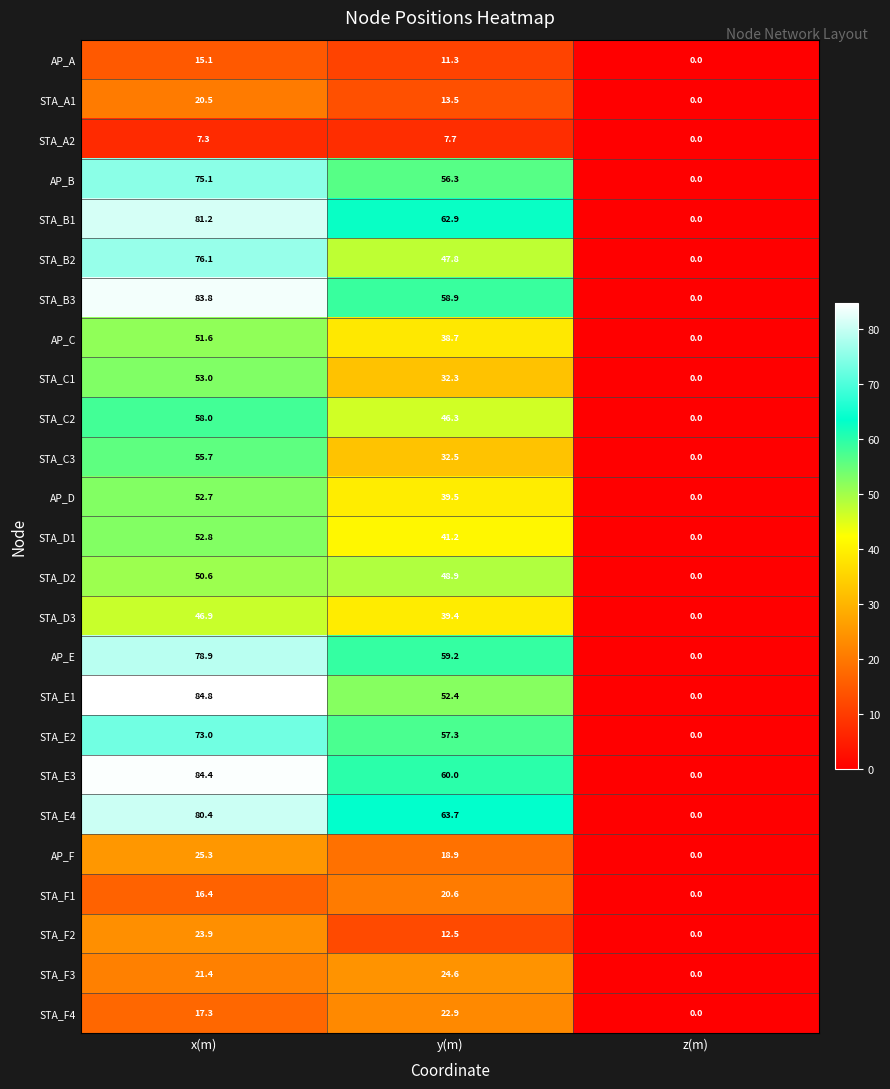

What is the difference between the AP_A values at y(m) and x(m)?

3.8